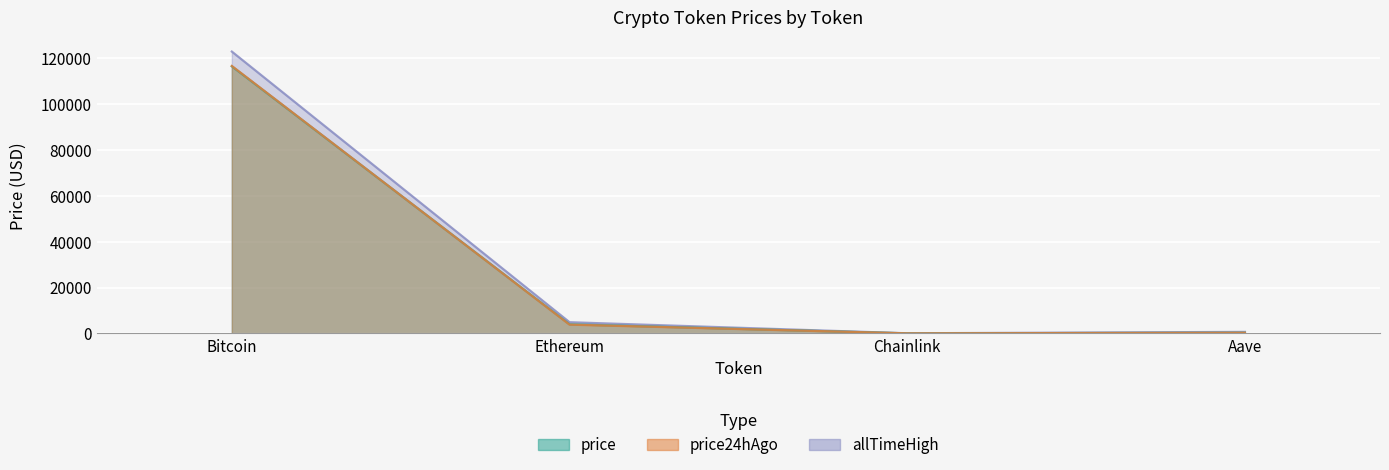

List the series in order of their peak value, lowest first.

price, price24hAgo, allTimeHigh